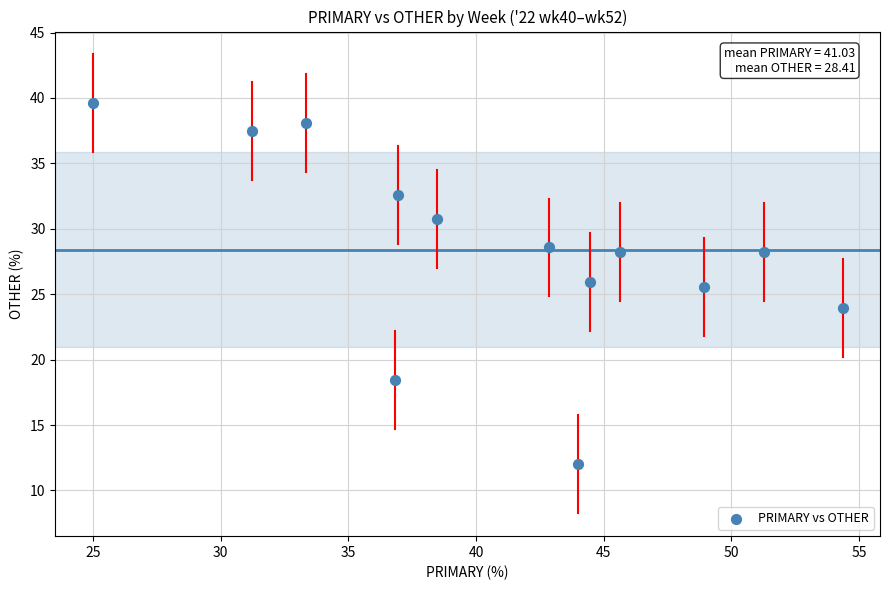

What Y value in the scatter plot is closest to 25?

25.5